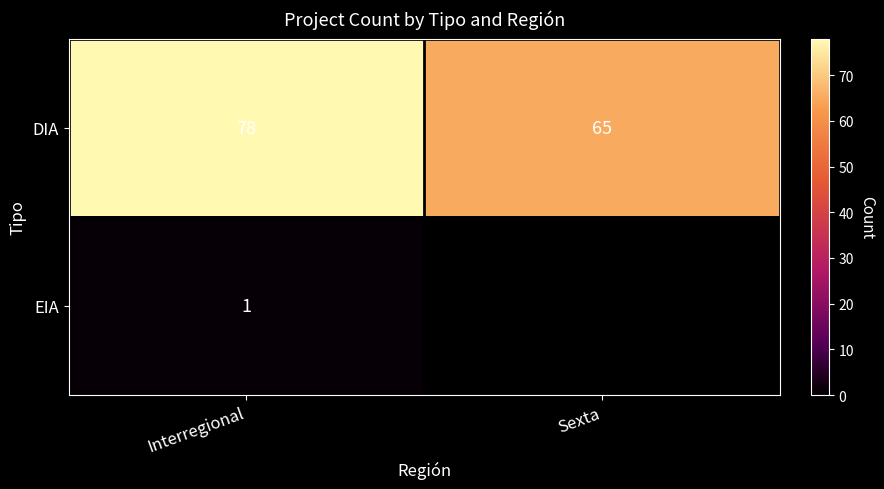

Rank the categories by DIA value from lowest to highest.

Sexta, Interregional